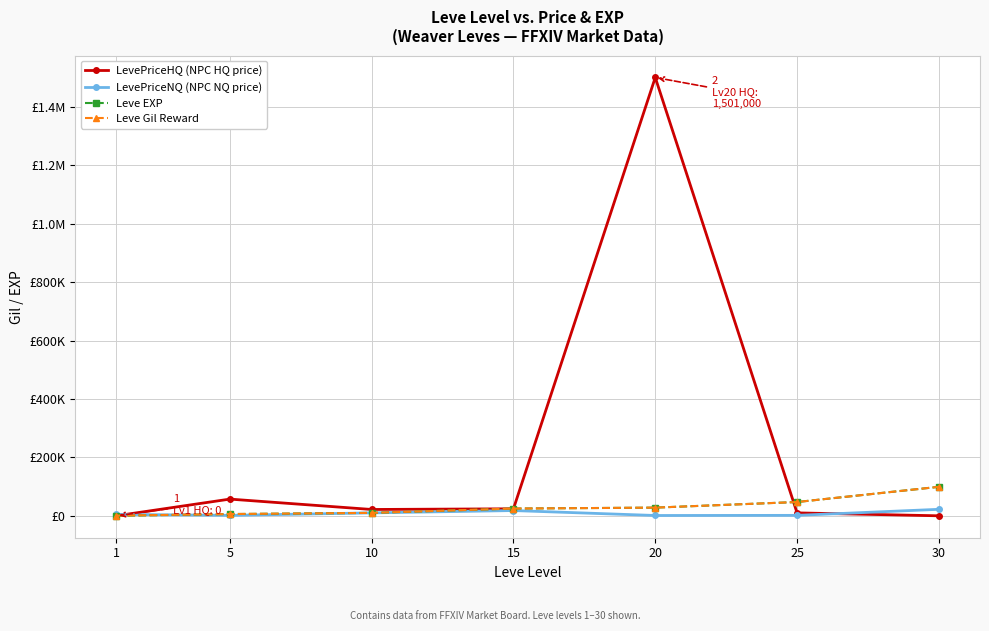

Does the chart have visible grid lines?

Yes